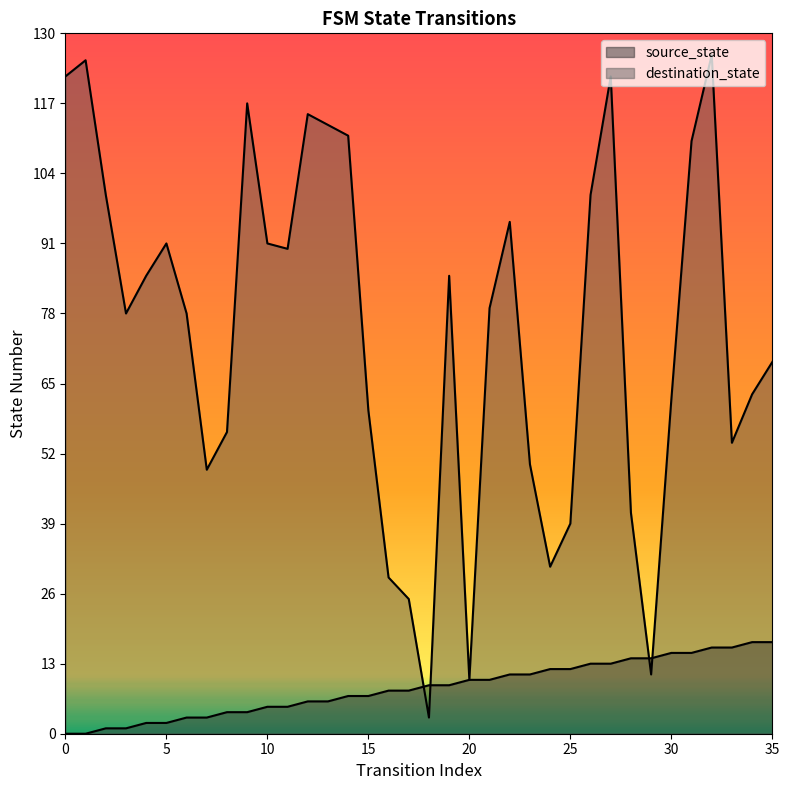

What value does the destination_state series have at 26?

100